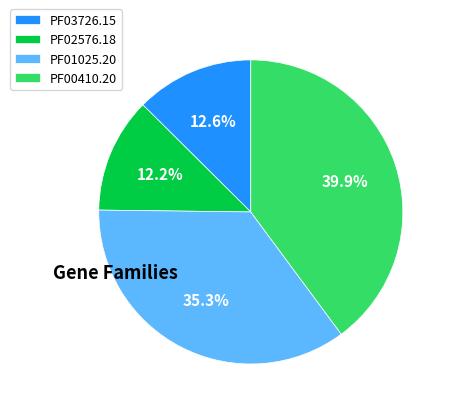

Combined, do PF03726.15 and PF02576.18 account for over 50%?

No